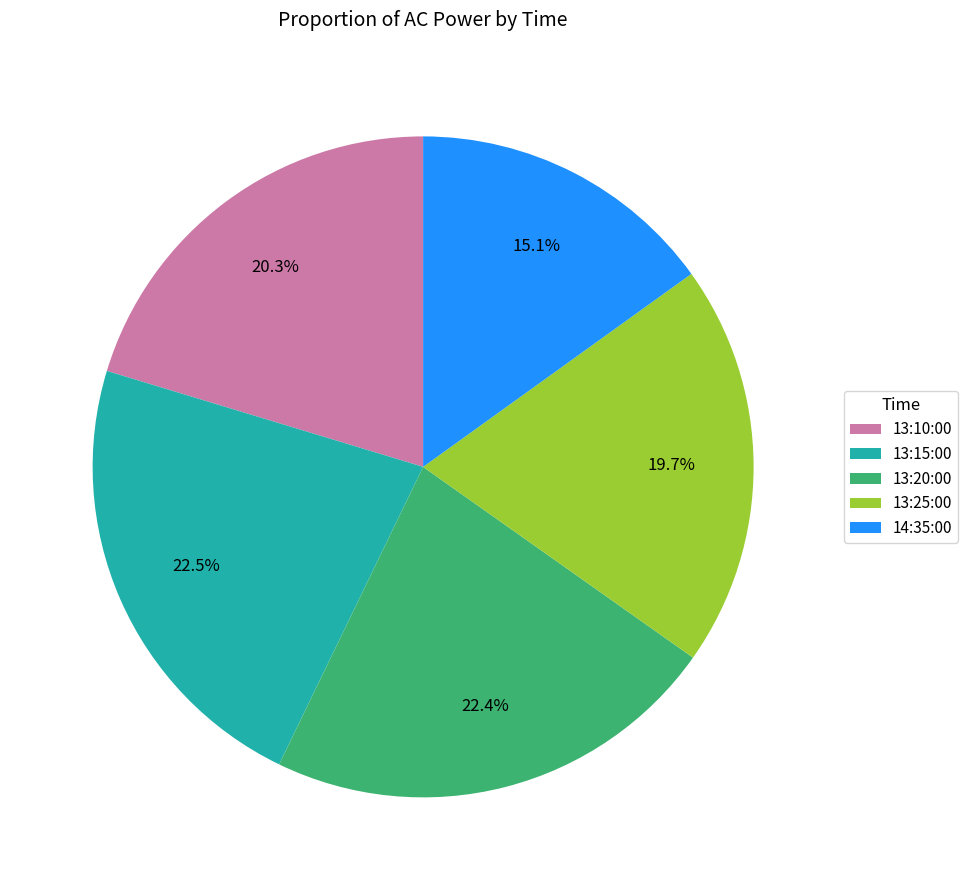

Which slice is the smallest?

14:35:00